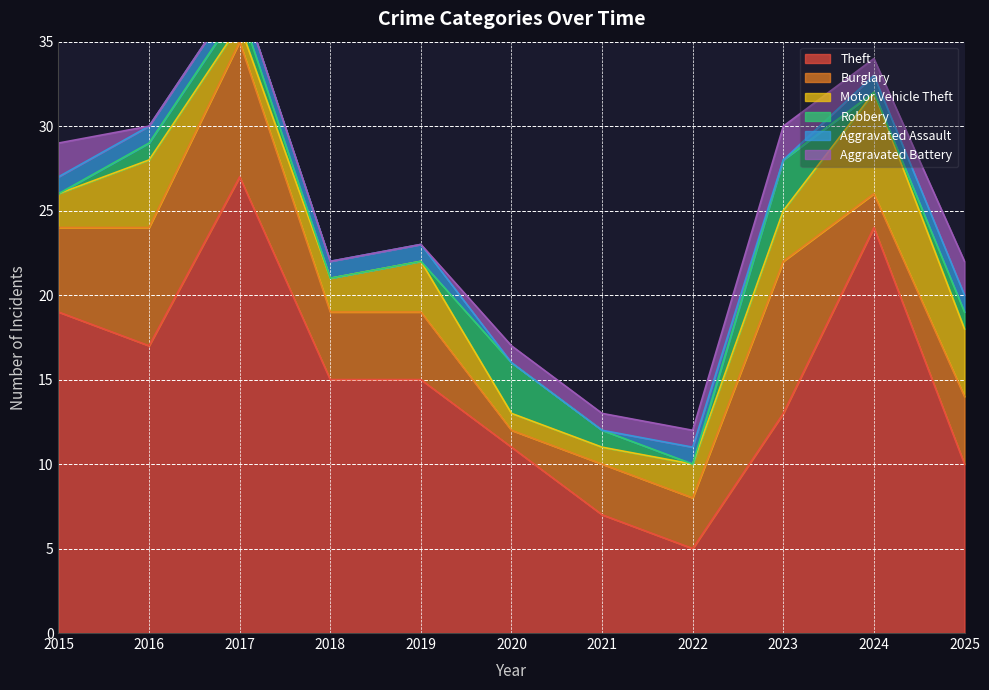

List the labels in order of Motor Vehicle Theft value, smallest first.

2017, 2020, 2021, 2015, 2018, 2022, 2019, 2023, 2016, 2025, 2024